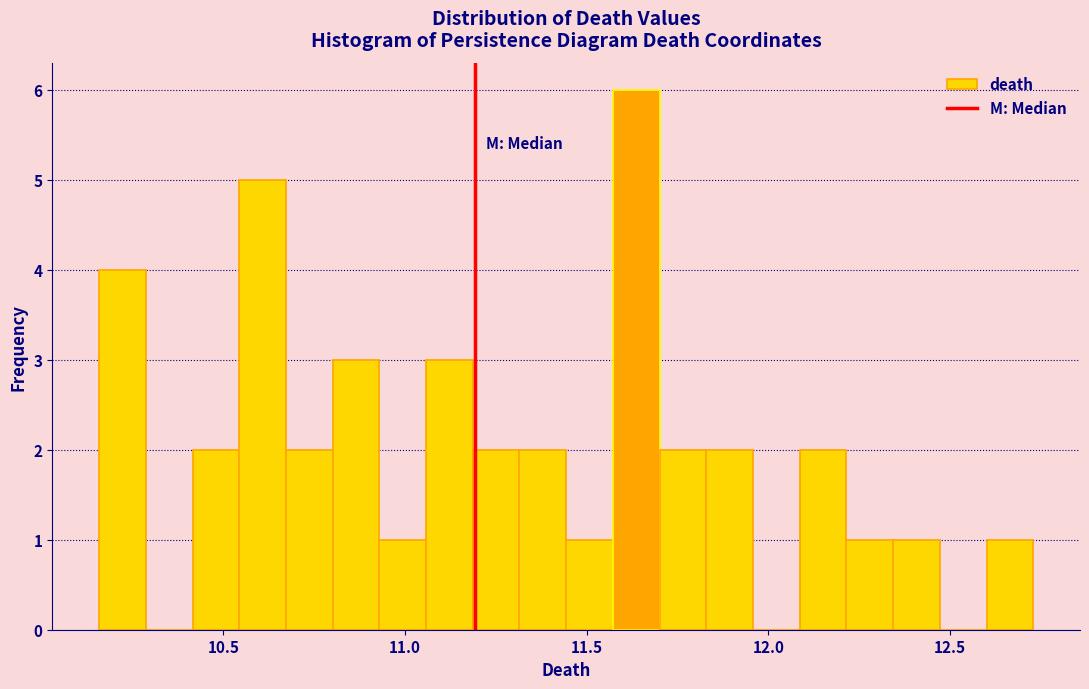

Around what value on the x-axis is the tallest bar? Give the approximate position of its centre, as read against the axis.

11.65